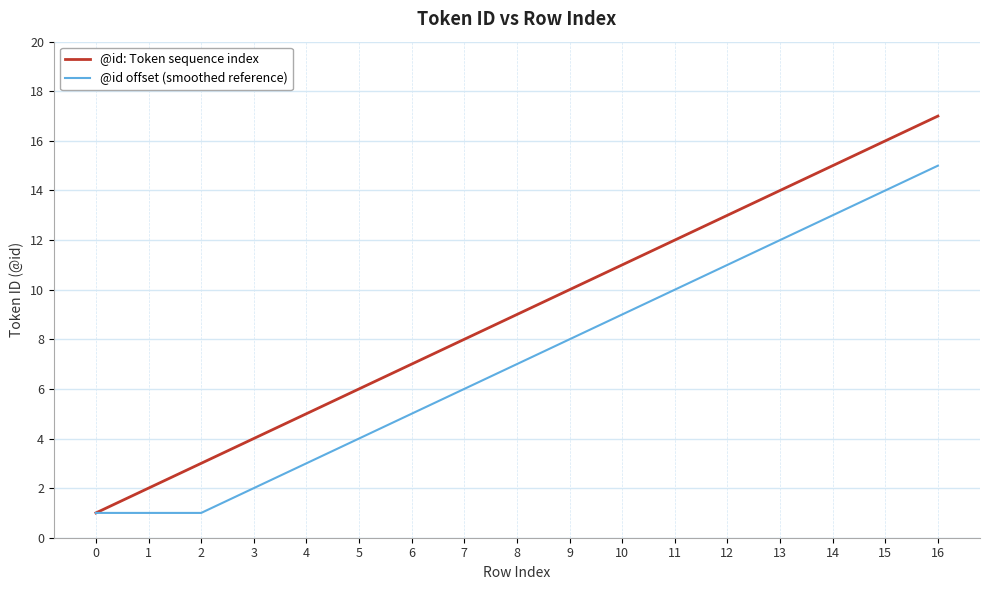

Reading left to right, extract all data points from this chart.

@id: Token sequence index: 0=1	1=2	2=3	3=4	4=5	5=6	6=7	7=8	8=9	9=10	10=11	11=12	12=13	13=14	14=15	15=16	16=17
@id offset (smoothed reference): 0=1	1=1	2=1	3=2	4=3	5=4	6=5	7=6	8=7	9=8	10=9	11=10	12=11	13=12	14=13	15=14	16=15